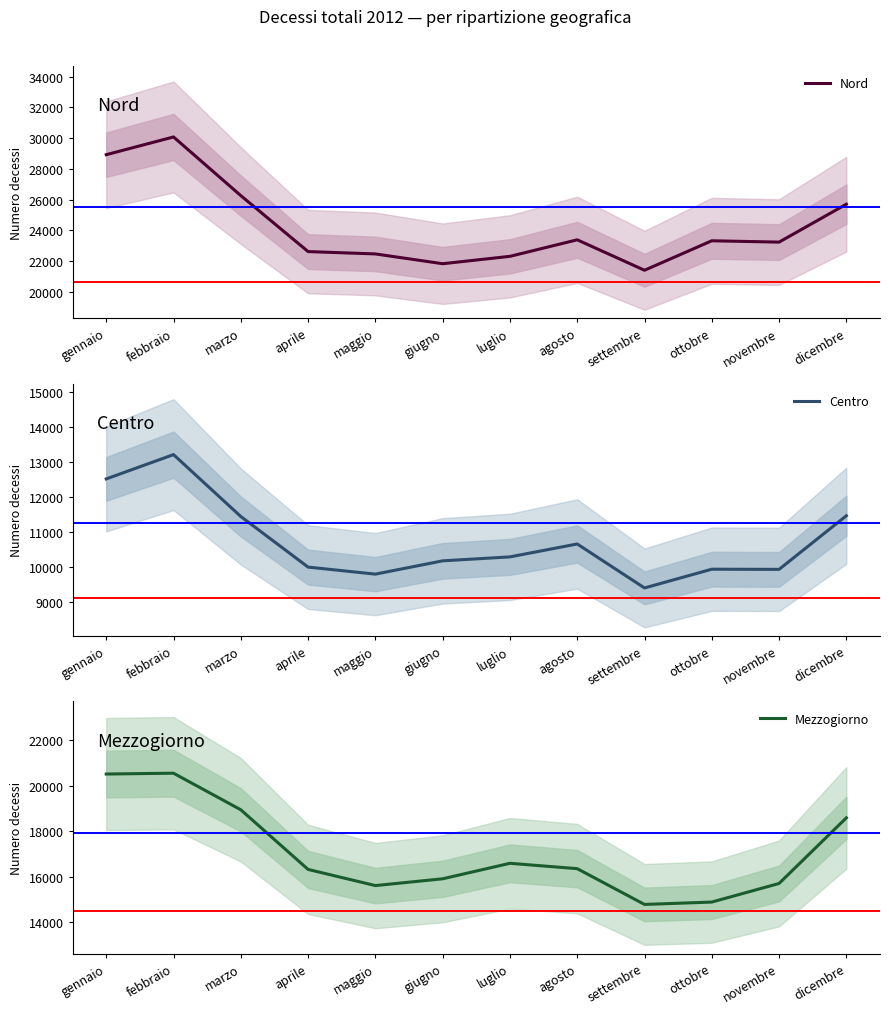

Rank the series by their maximum value, from highest to lowest.

Nord, Mezzogiorno, Centro